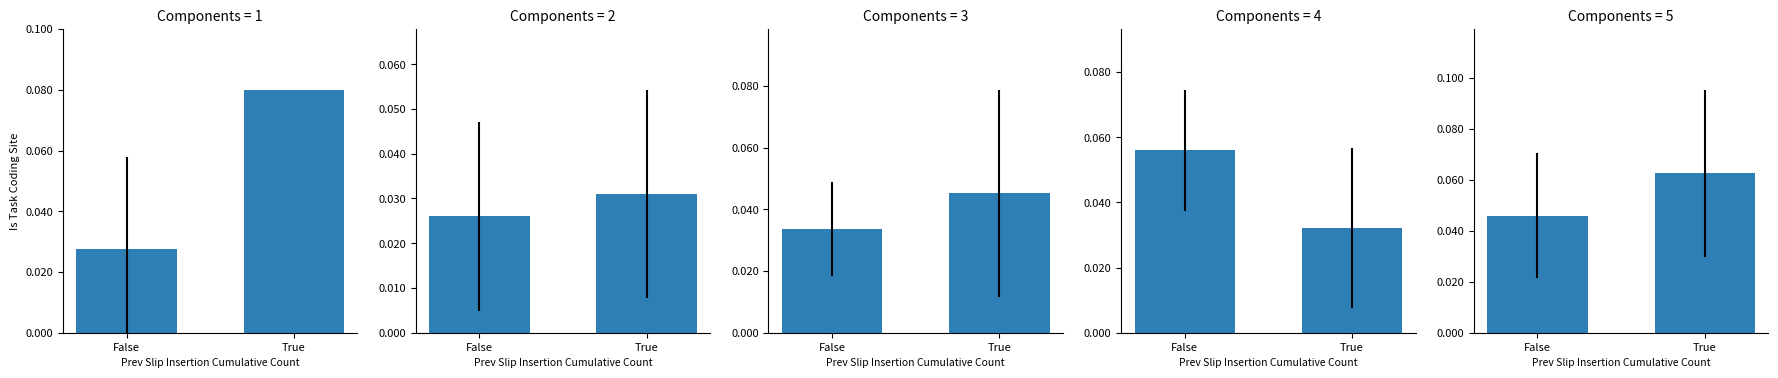

How many categories are shown in the chart?

2